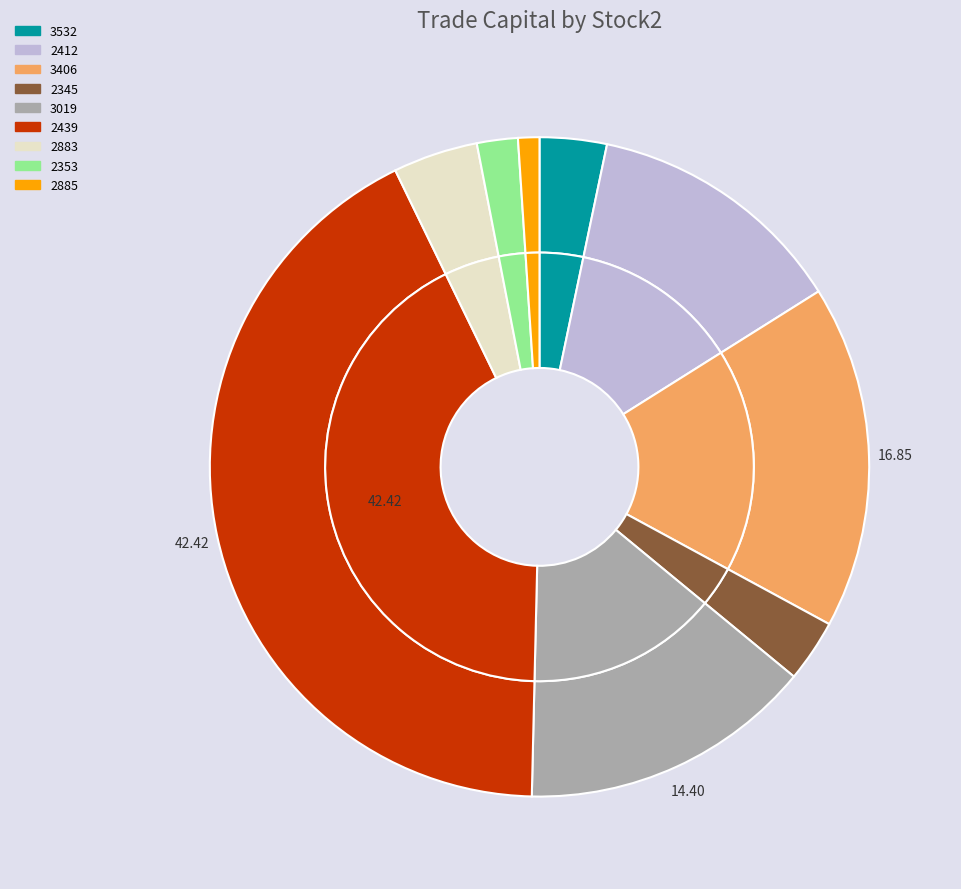

How much of the chart is everything except 2439?

57.6%